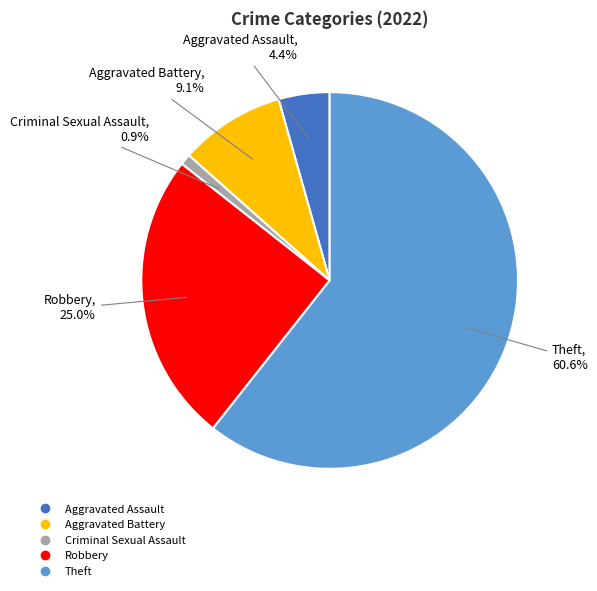

True or false: Aggravated Battery accounts for 23% of the total.

False